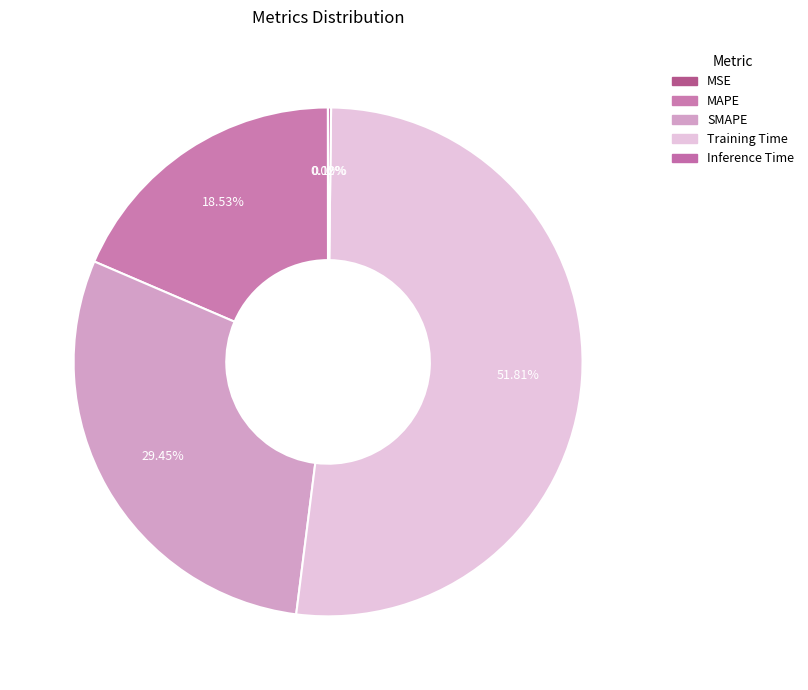

The SMAPE slice represents 29% of the pie. True or false?

True